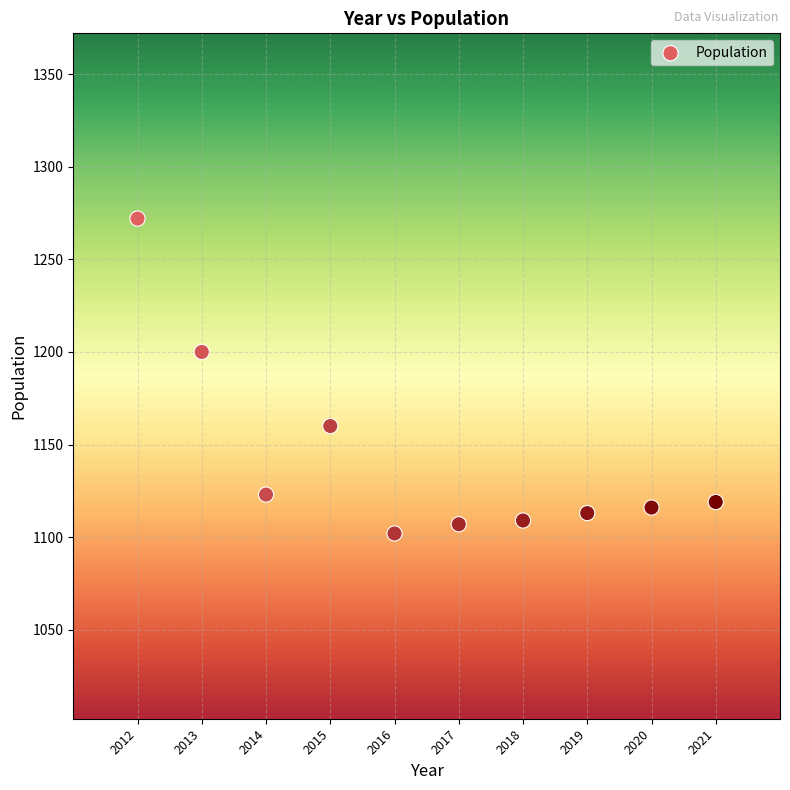

What Y value in the scatter plot is closest to 1187?

1200